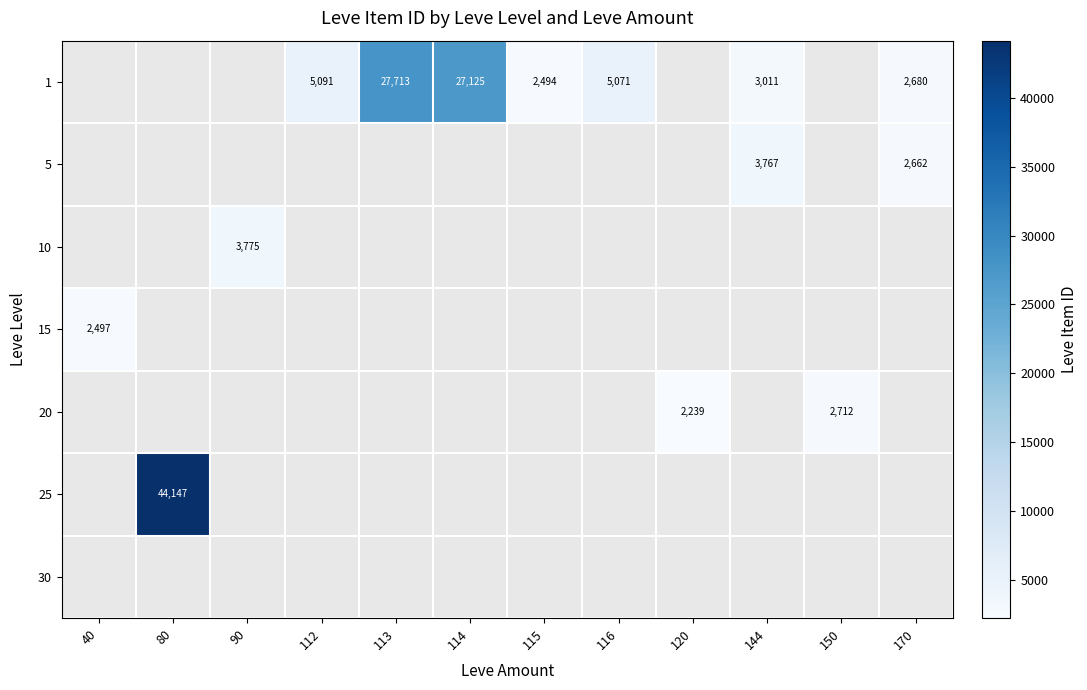

What is the sum of the 1 values at 114 and 112?

32216